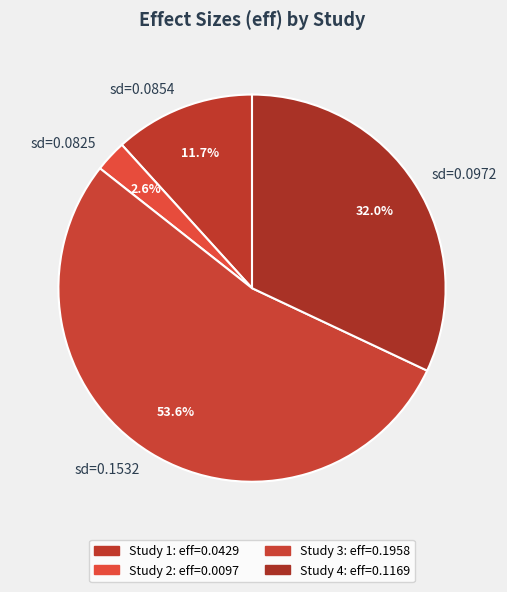

Count the number of slices in the pie.

4